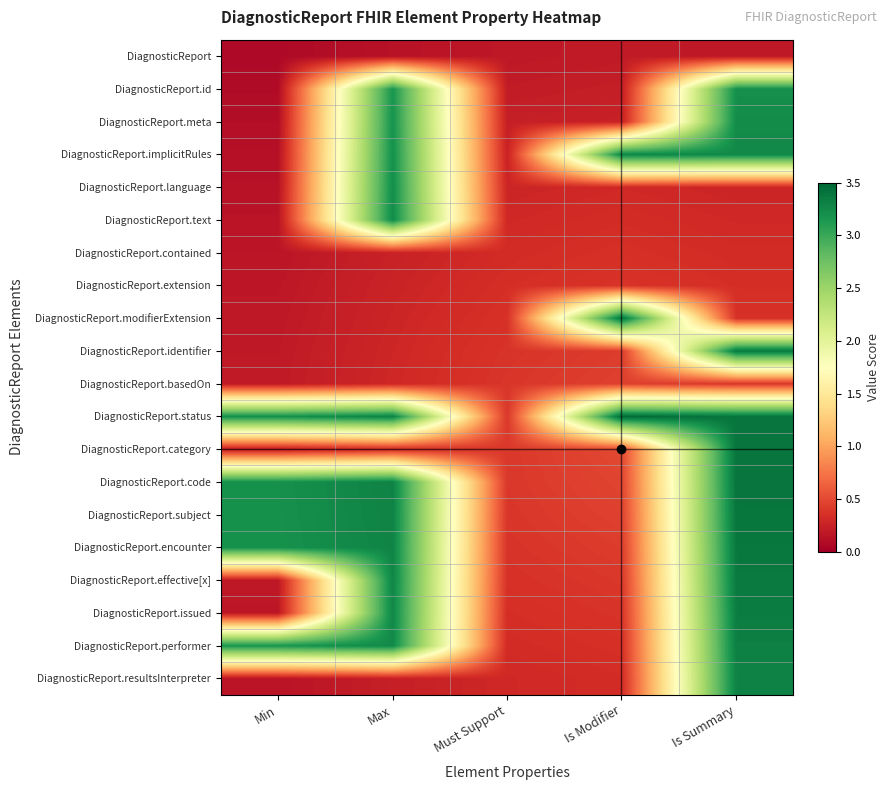

At which category is the sum across all series the highest?

Is Summary